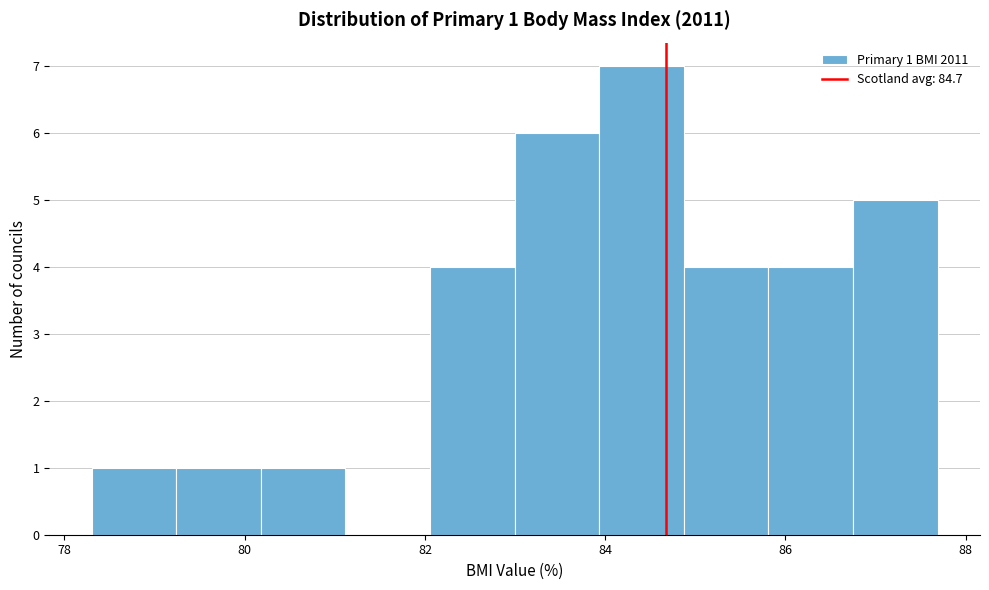

Over which range of the x-axis is the bar tallest?

84.0 to 84.8